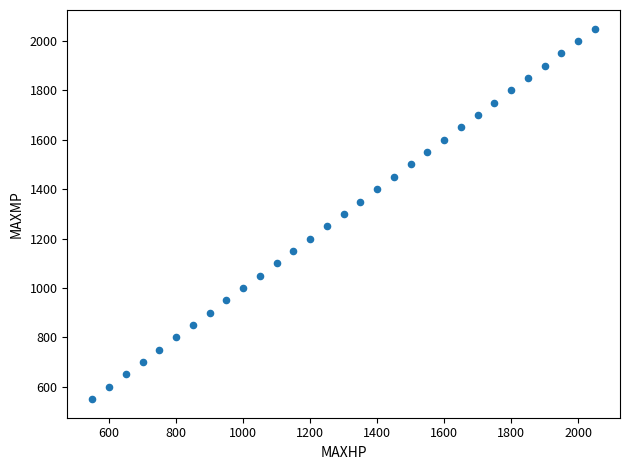

What is the range of Y values (max minus min)?

1500